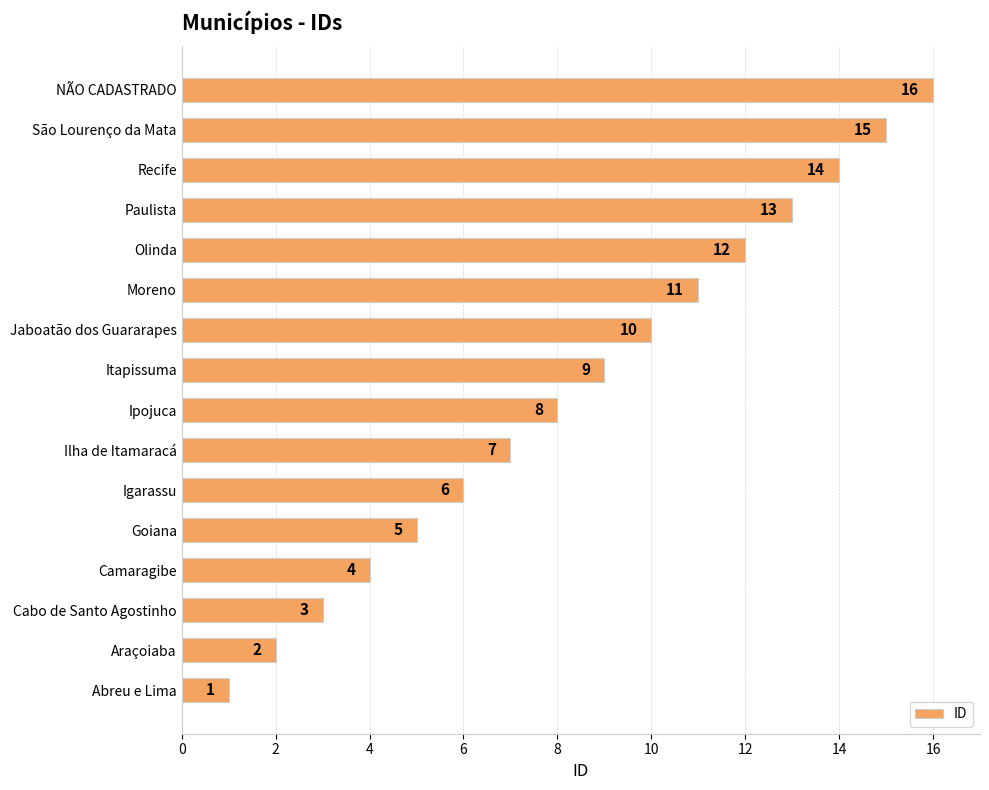

How many bars are there in total?

16